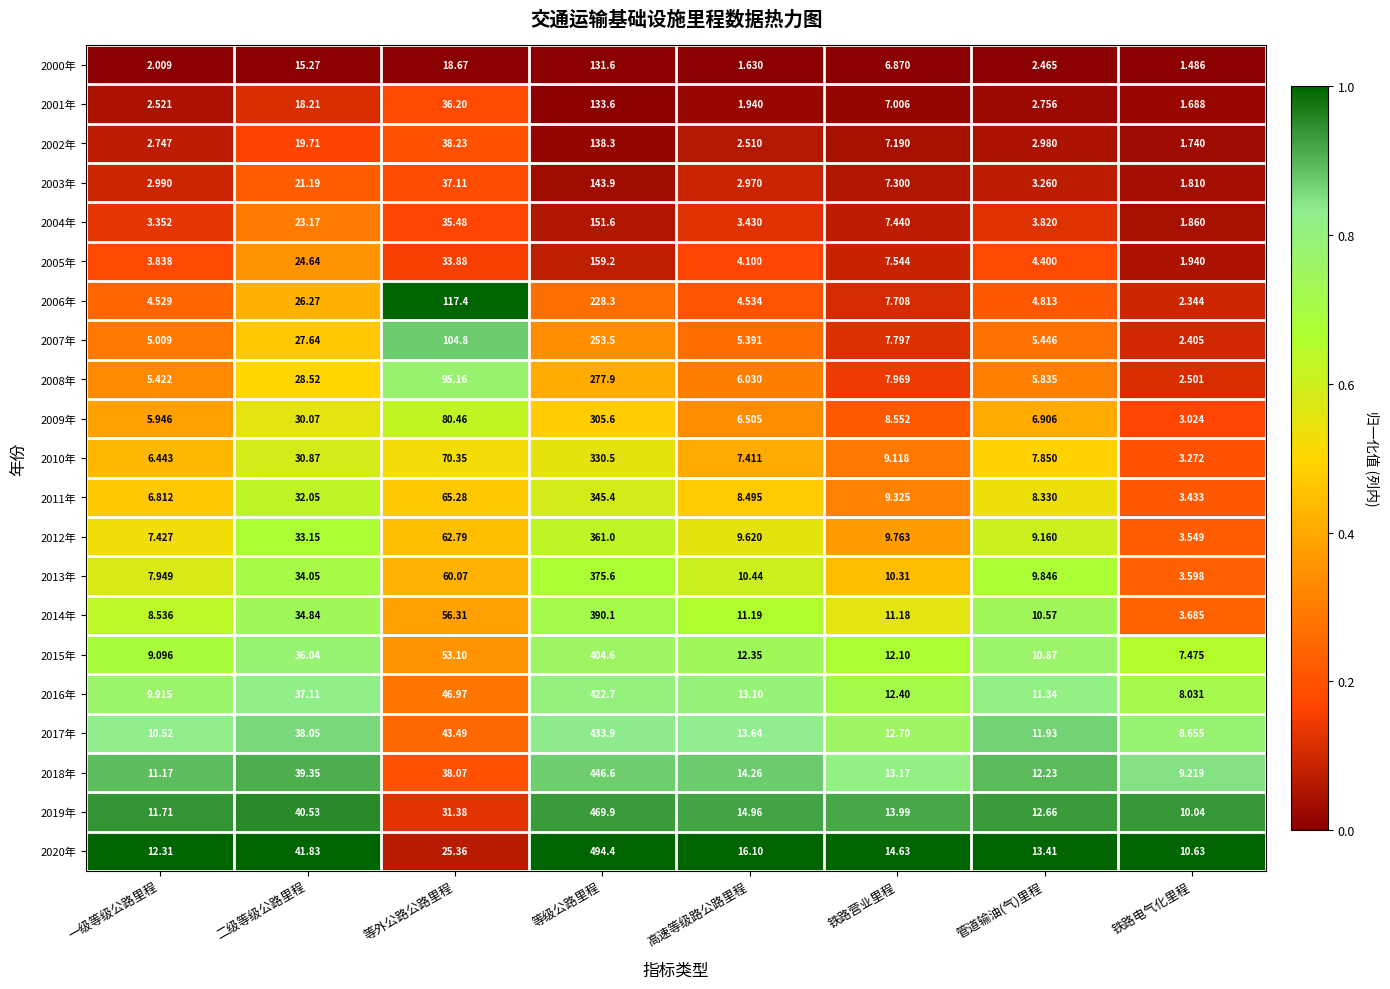

Where is 2015年 nearest to the value 206?

等外公路公路里程